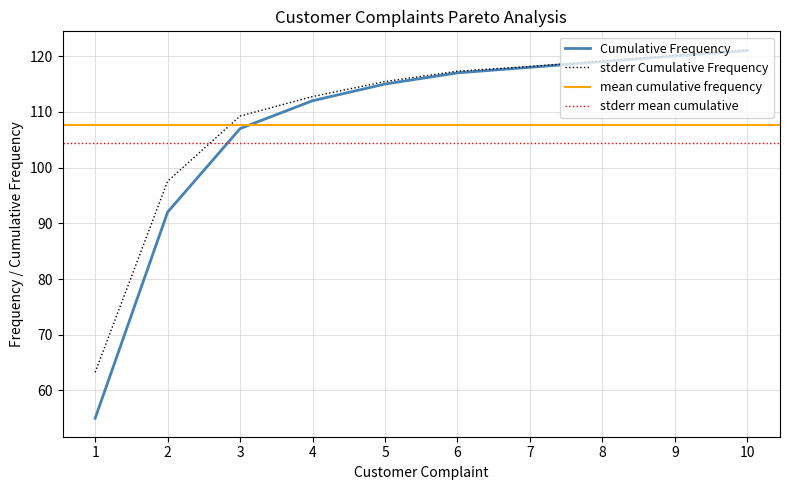

The value of Cumulative Frequency at 9 is 120.0. True or false?

True